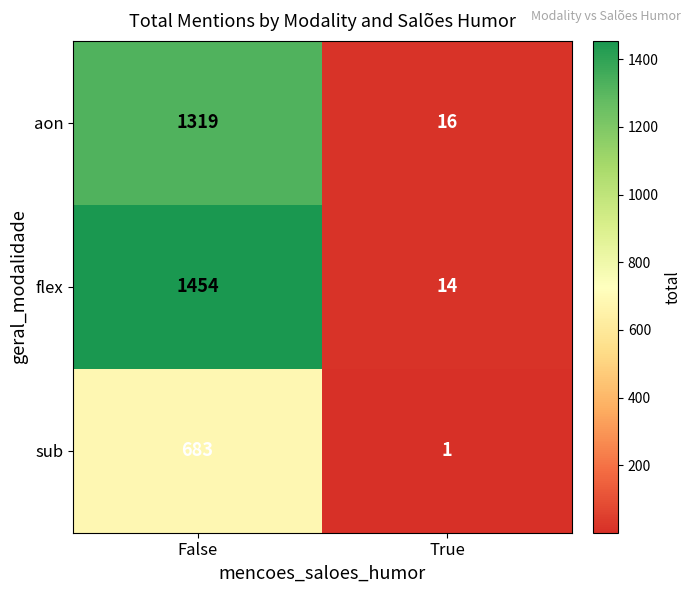

Which series has the largest total across all categories?

flex